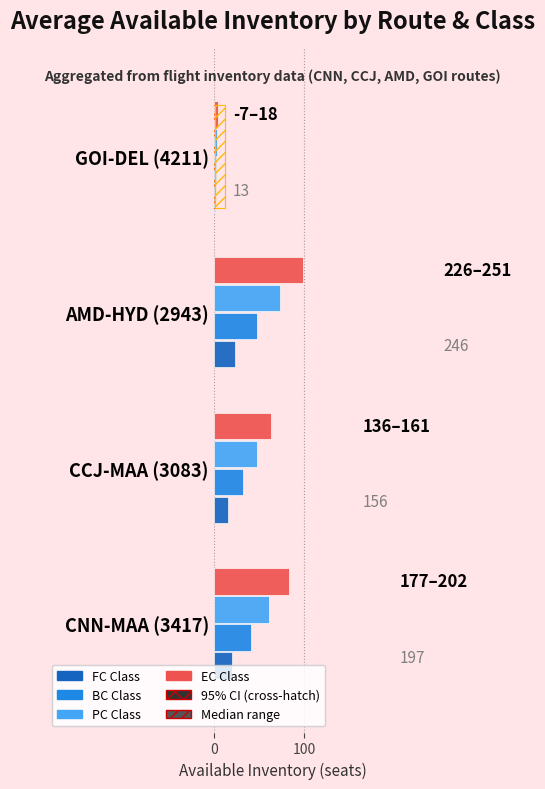

The value of BC at AMD-HYD (2943) is 75. True or false?

False